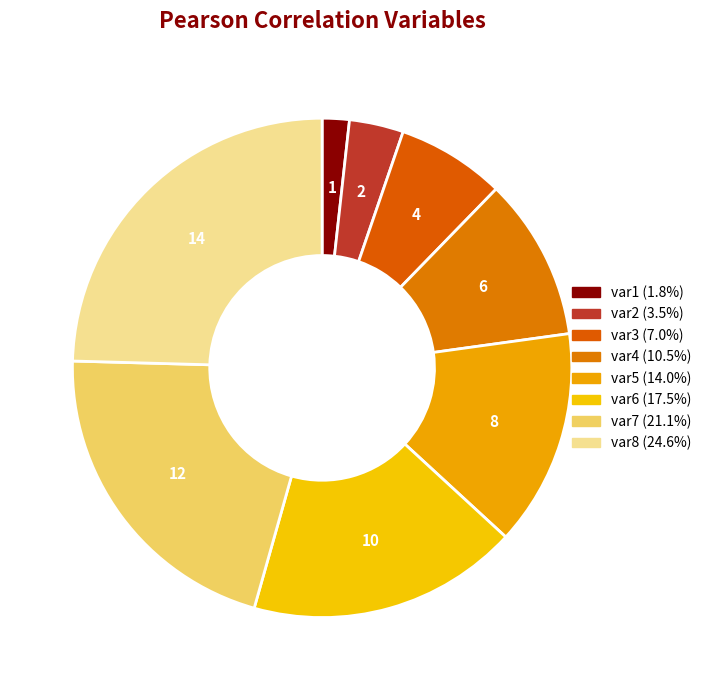

What percentage is NOT represented by var8?

75.4%